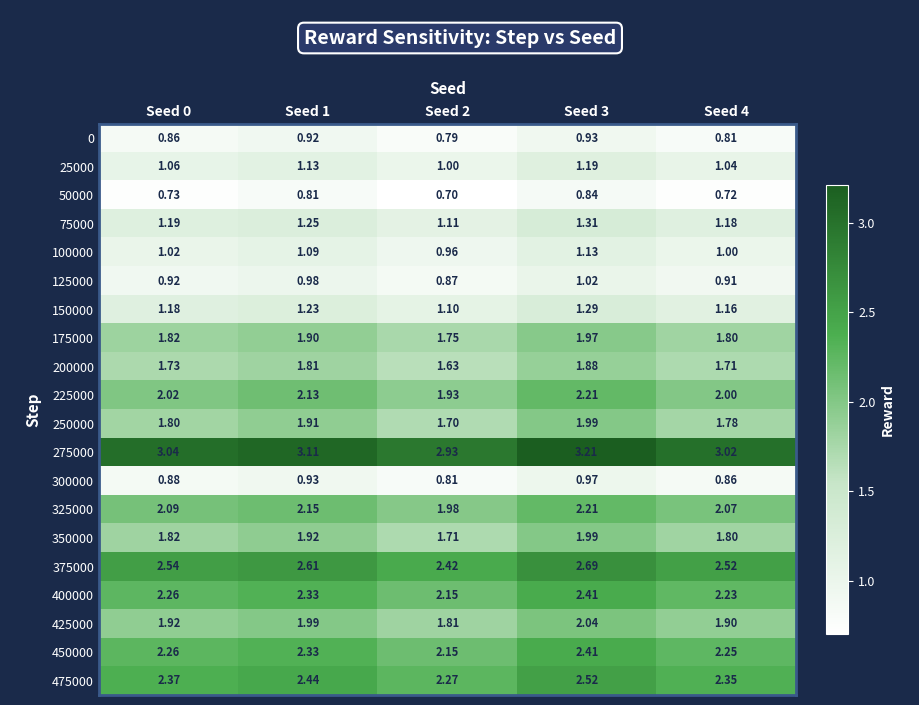

Is the value of 375000 at Seed 3 greater than the value of 225000 at Seed 2?

Yes